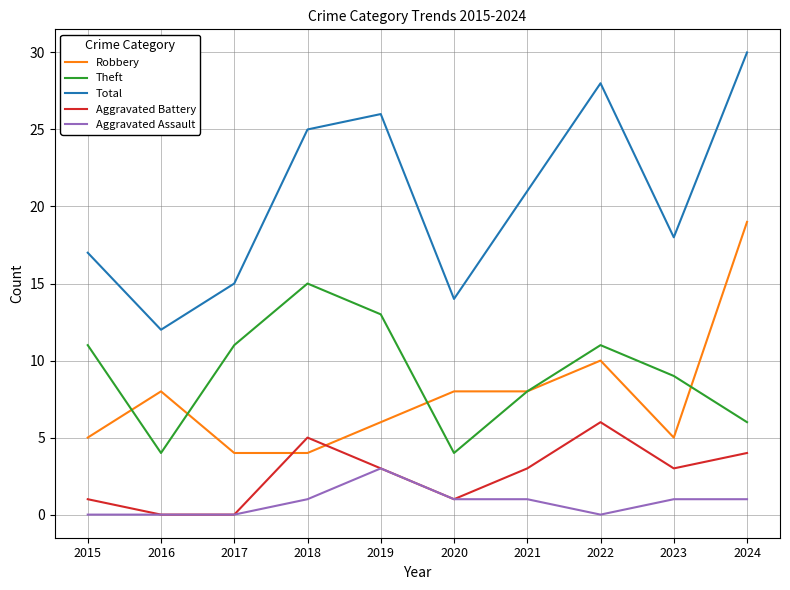

Rank the series by their maximum value, from lowest to highest.

Aggravated Assault, Aggravated Battery, Theft, Robbery, Total